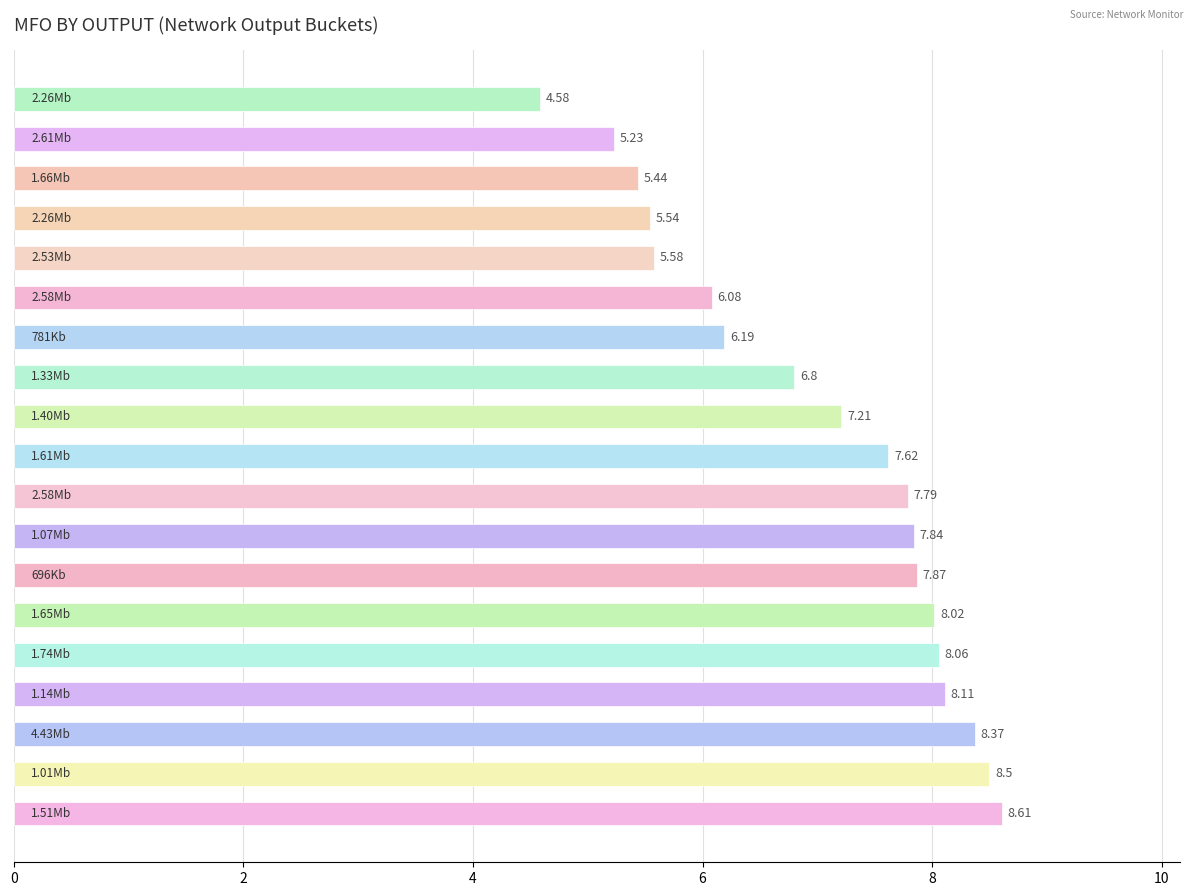

Are the bars grouped side by side (vs. stacked)?

No